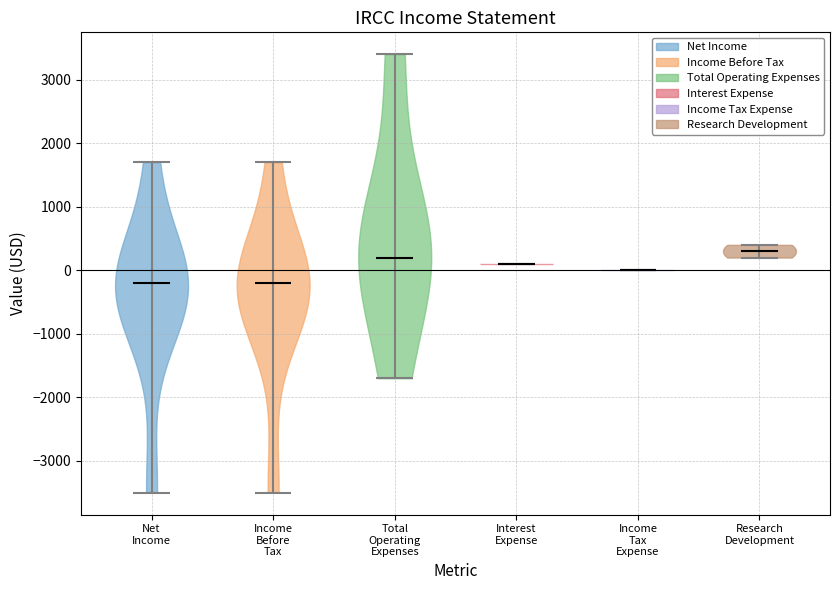

Reading left to right, read every violin against the y-axis: where its median line is, and the lowest and highest points it reaches. The values are not printed on the chart, so give them approximately, as read against the axis.

Net Income: median line -200, lowest point -3500, highest point 1700
Income Before Tax: median line -200, lowest point -3500, highest point 1700
Total Operating Expenses: median line 200, lowest point -1700, highest point 3400
Interest Expense: median line 100, lowest point 100, highest point 100
Income Tax Expense: median line 0, lowest point 0, highest point 0
Research Development: median line 300, lowest point 200, highest point 400